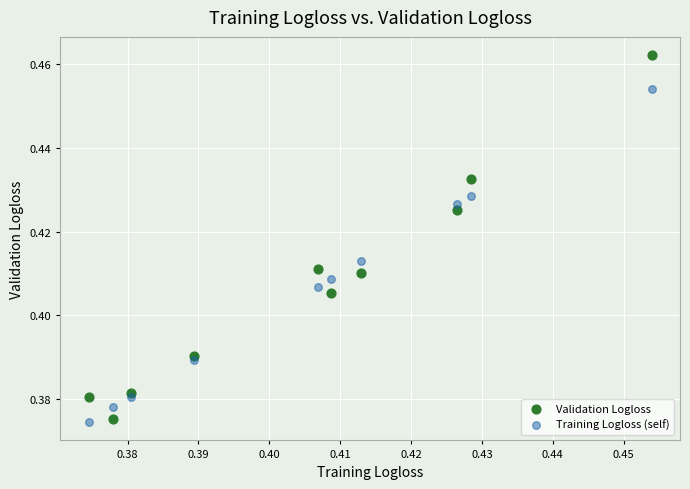

What are all the series names shown in the legend?

Validation Logloss, Training Logloss (self)